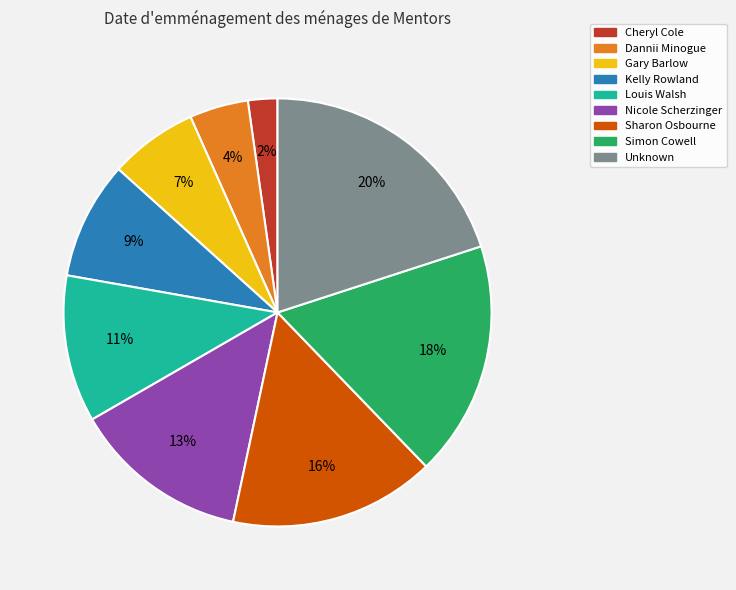

To the nearest percent, what is the combined percentage of Dannii Minogue and Simon Cowell?

22%